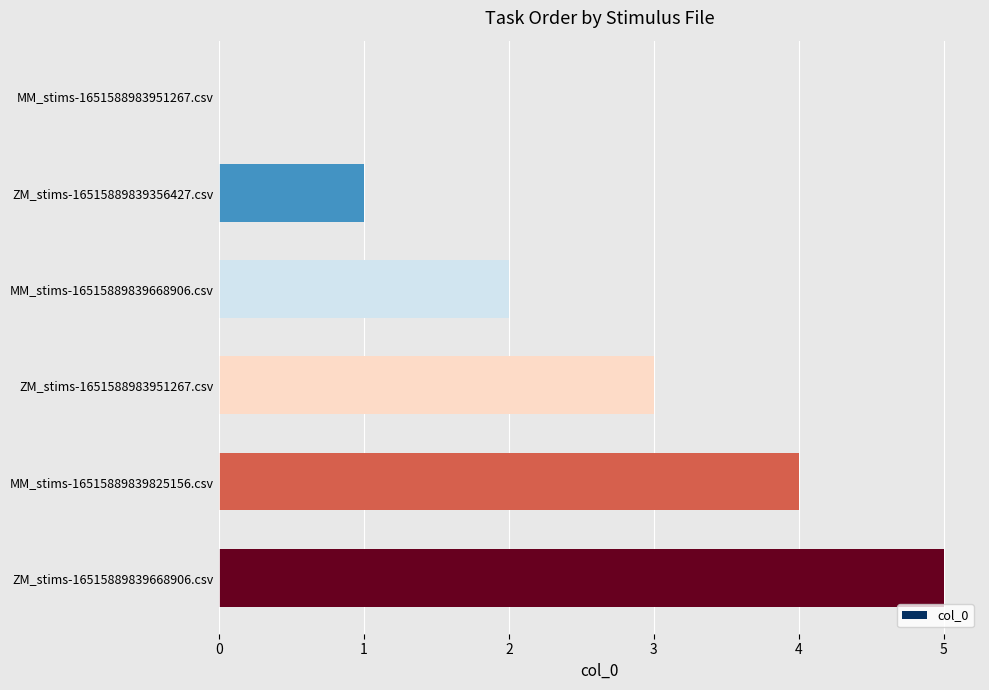

Read the value at ZM_stims-1651588983951267.csv.

3